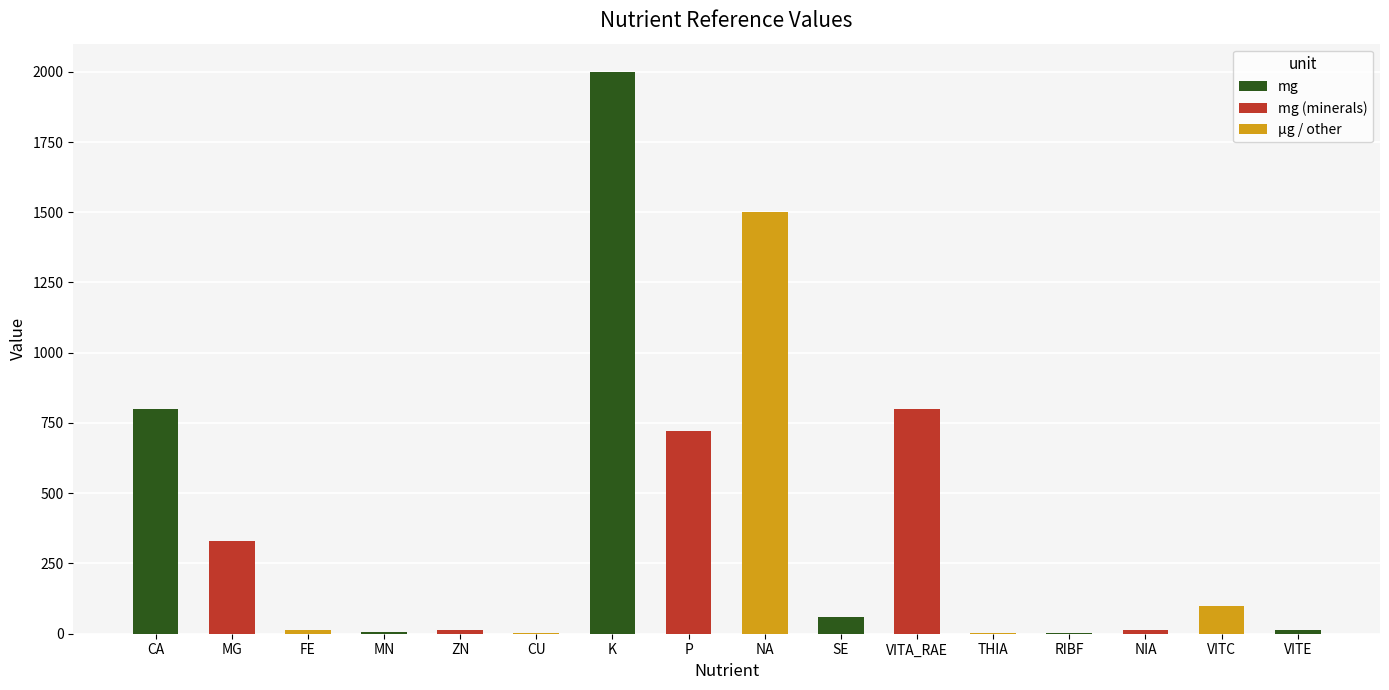

At which category does the chart reach its peak across all series?

K